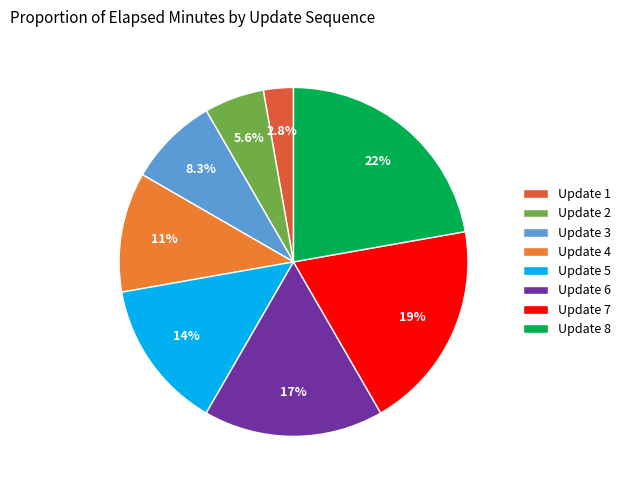

To the nearest percent, what portion does Update 7 represent?

19%